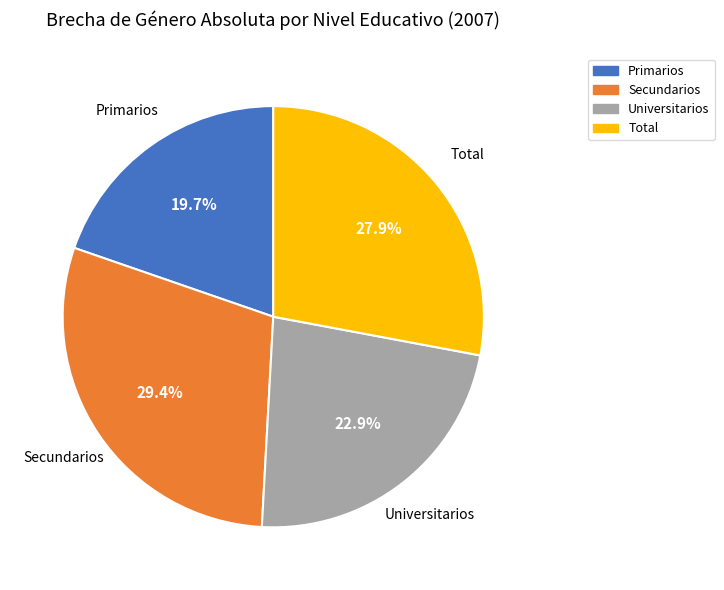

Which category has the biggest portion of the pie?

Secundarios